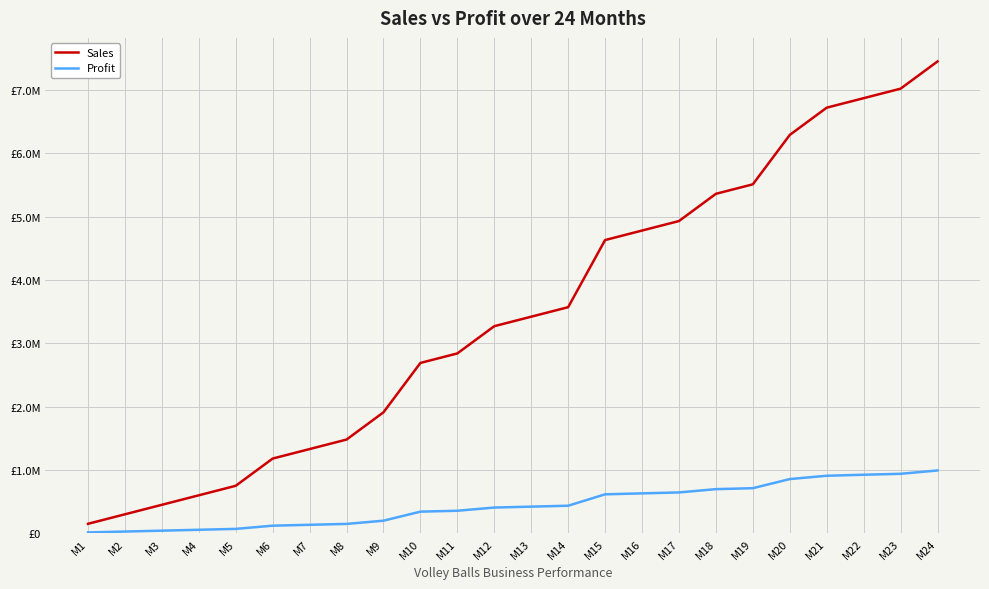

What is the maximum value for Sales?

7450000